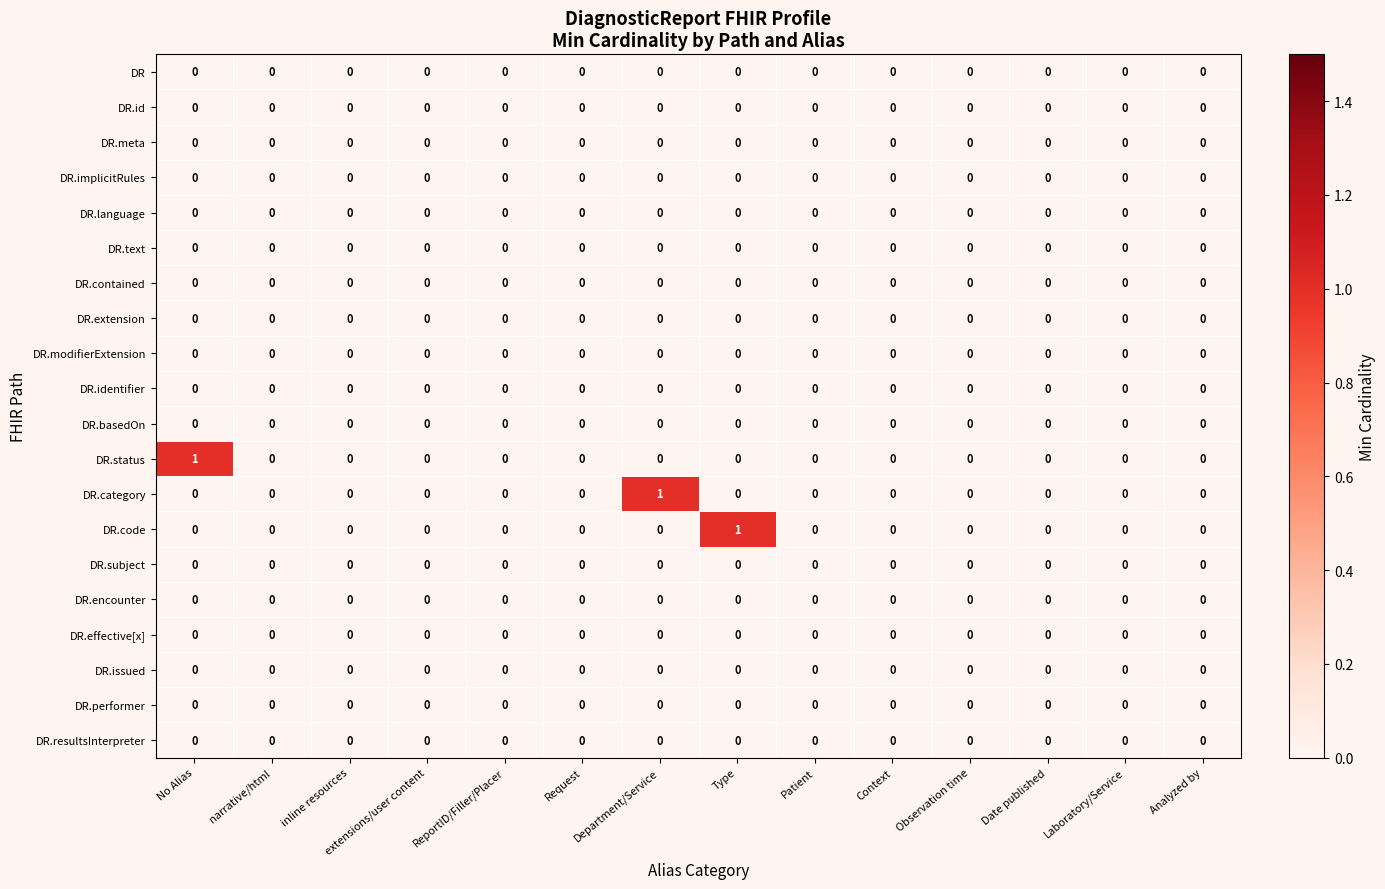

What is the greatest value displayed?

1